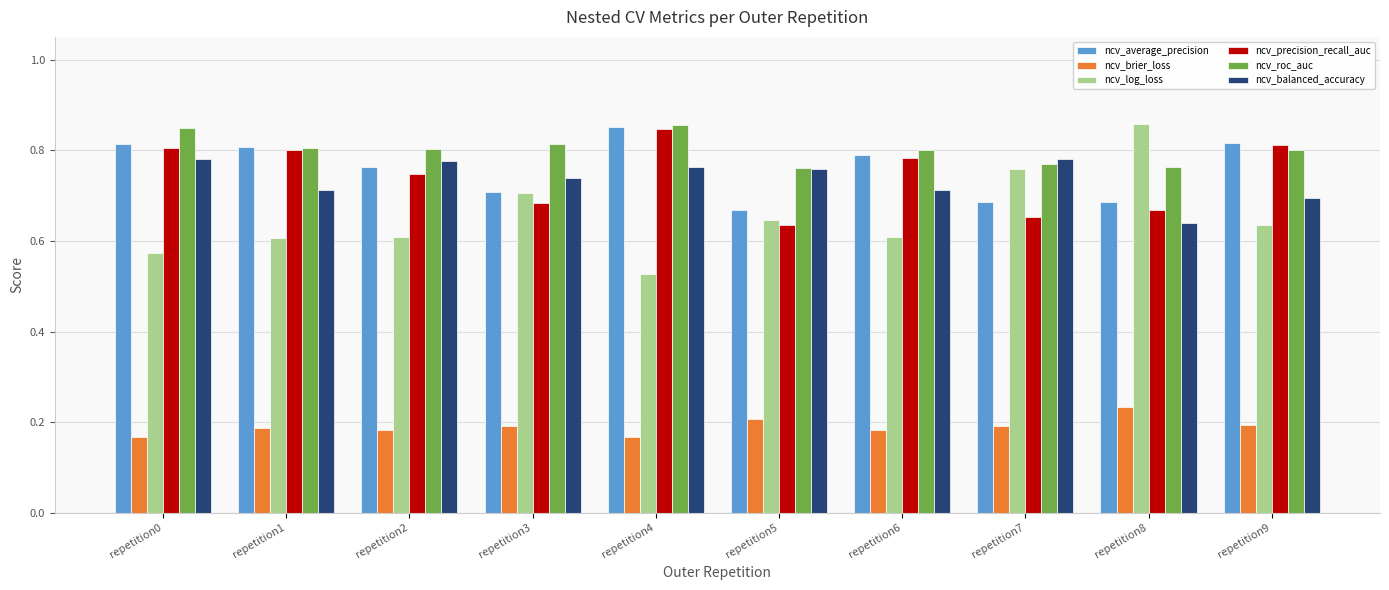

Where is ncv_log_loss nearest to the value 0?

repetition4